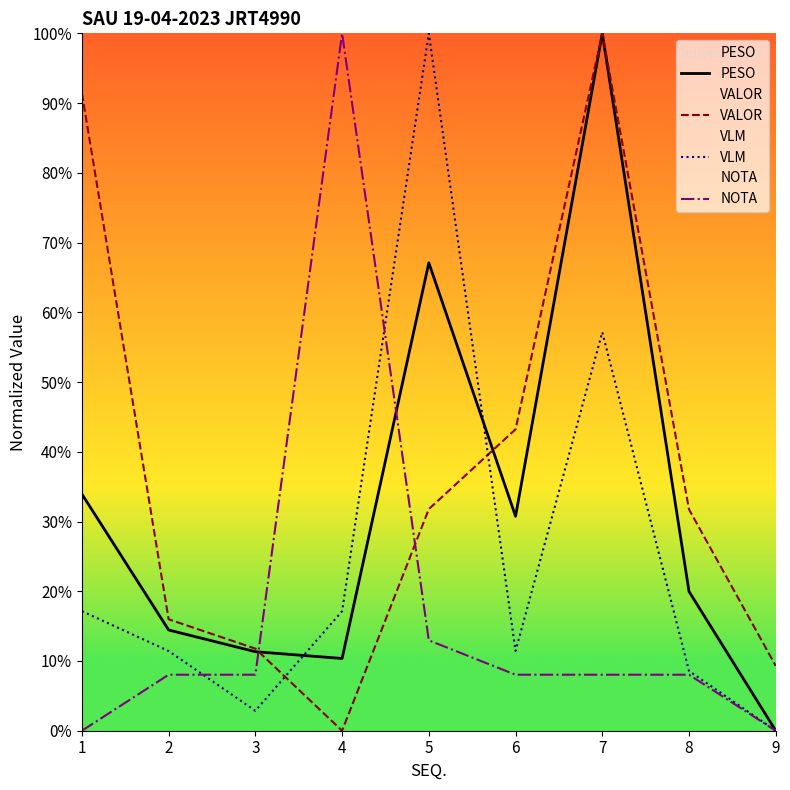

What is the spread (max minus min) of values at 4?

100.0